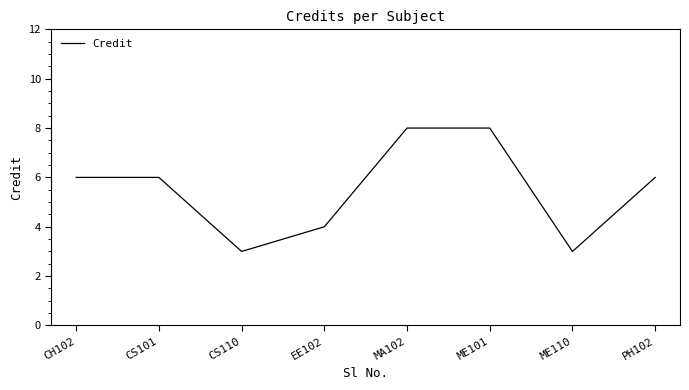

What is the change in value from EE102 to PH102?

+2